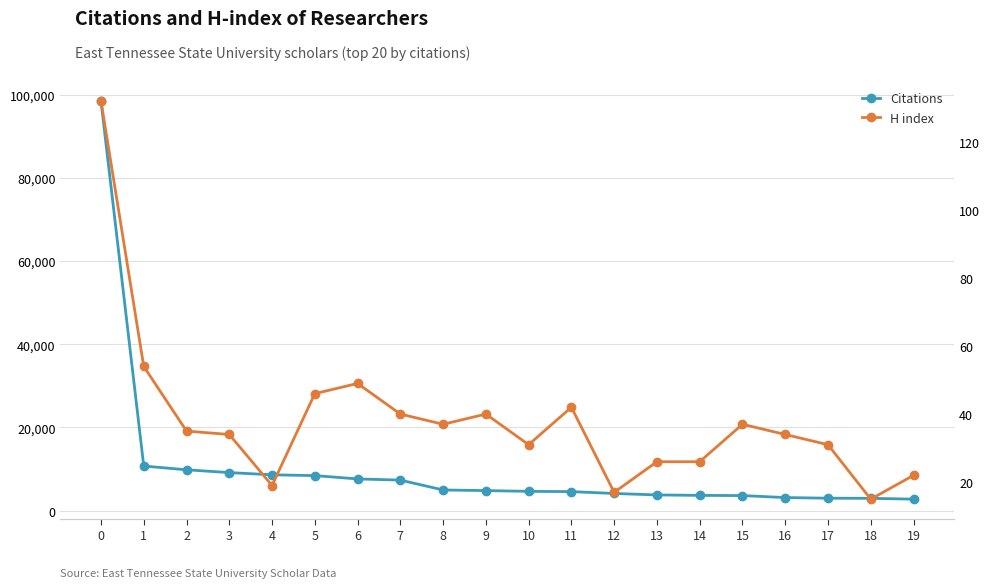

Which series has the largest range (max minus min)?

Citations